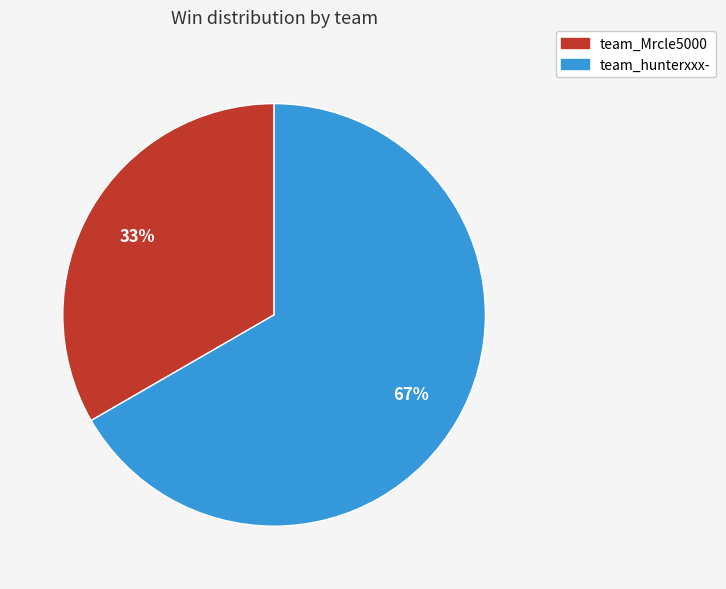

The team_hunterxxx- slice represents 67% of the pie. True or false?

True